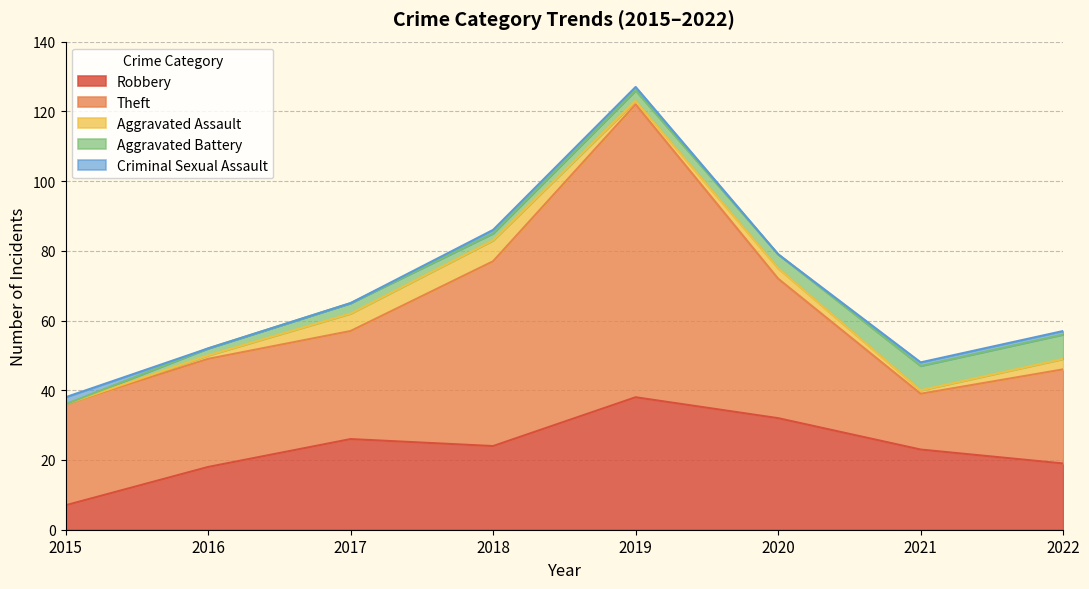

How many lines are shown in the chart?

5